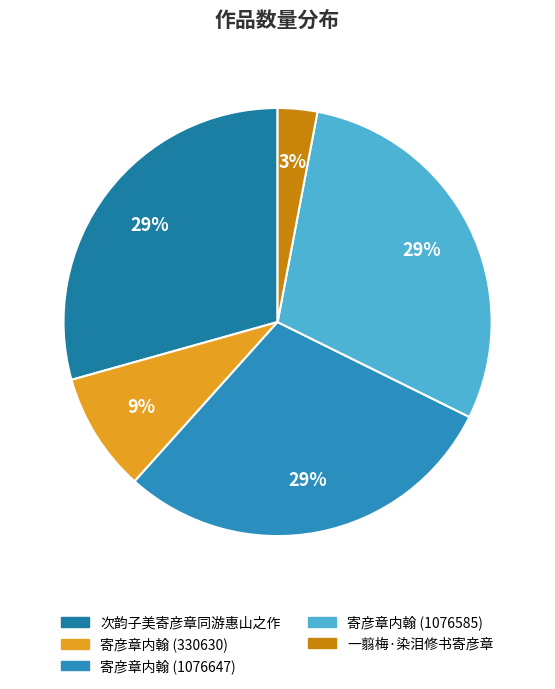

Approximately how many times larger is the value at 一翦梅·染泪修书寄彦章 compared to 寄彦章内翰 (1076585)?

0.1